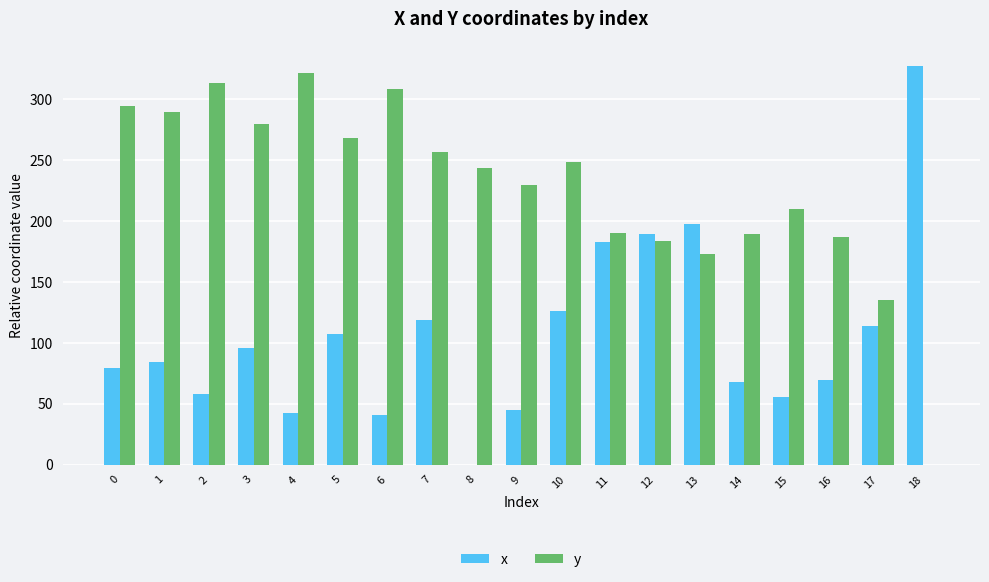

How many groups of bars are there?

19